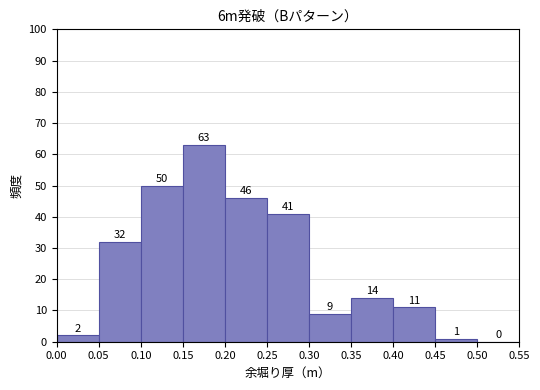

How tall is the bar that spans 0.20 to 0.25 on the x-axis?

46